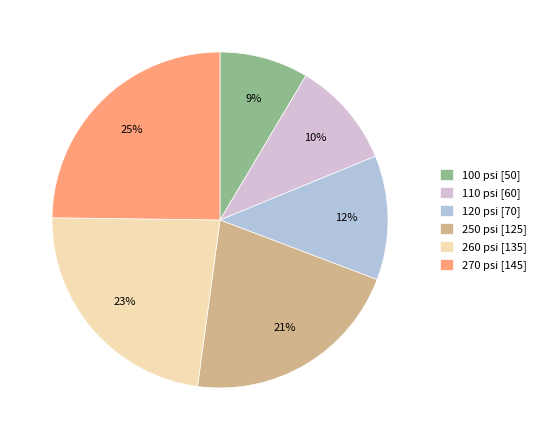

What is the smallest slice in the pie chart?

100 psi